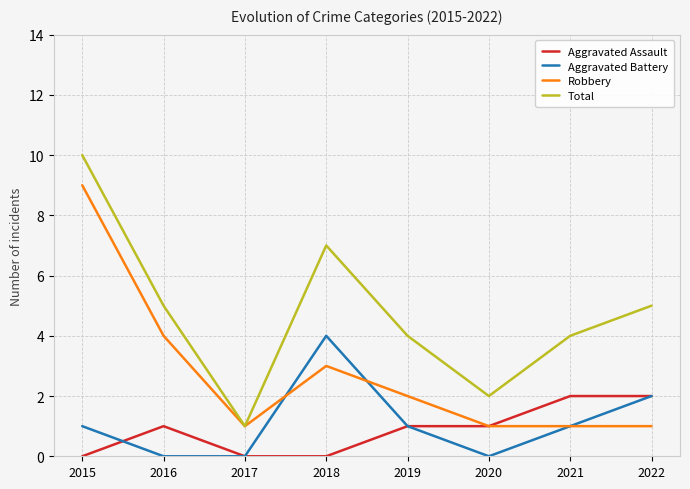

True or false: Aggravated Assault and Total intersect in this chart.

False